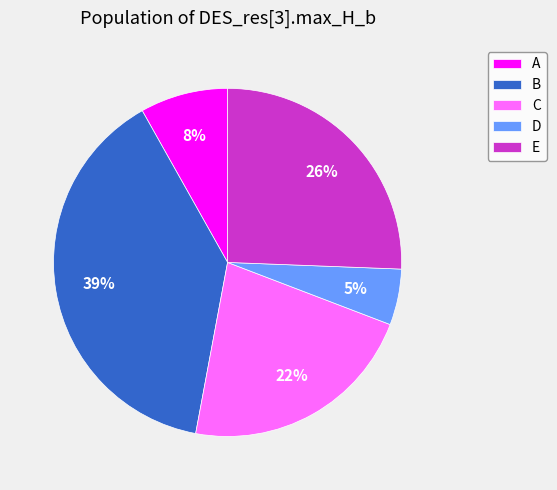

Which slice is the smallest?

D